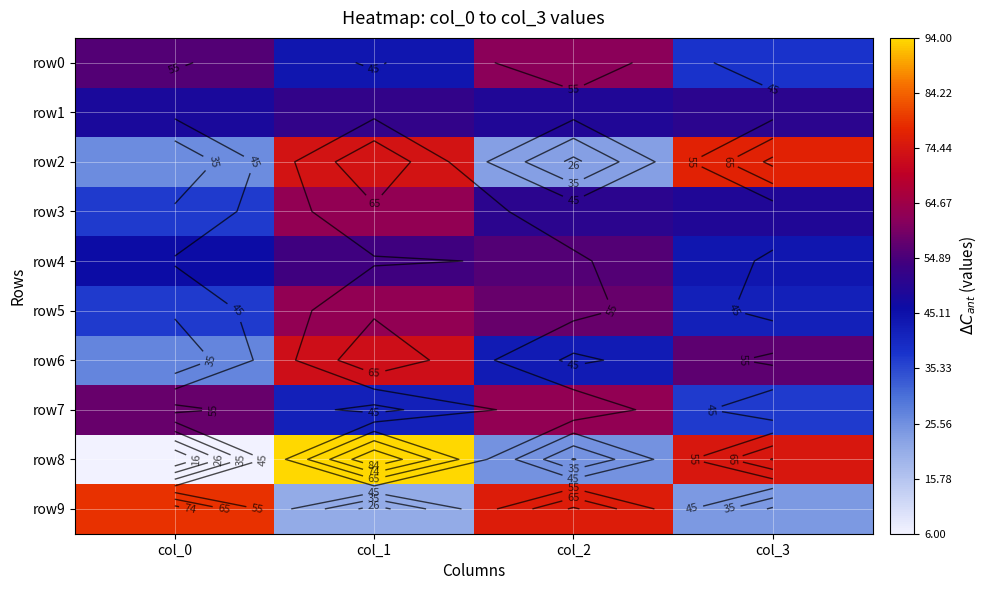

What is the highest value of the row1 series?

52